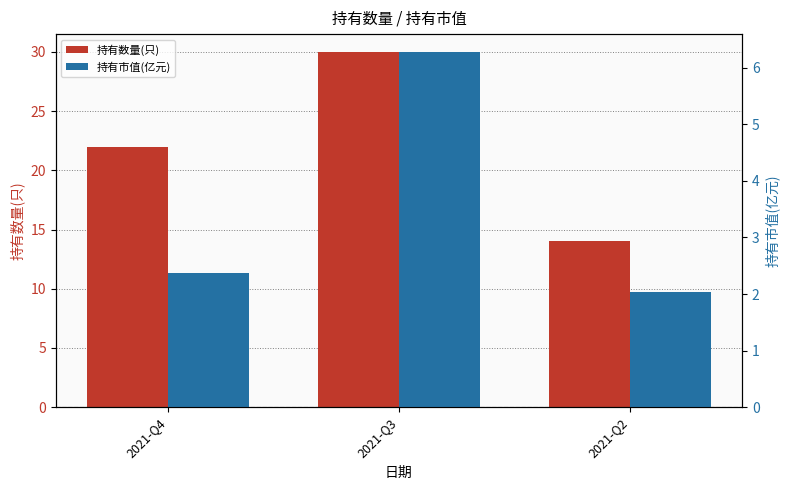

Which category has the highest value in the 持有市值(亿元) series?

2021-Q3